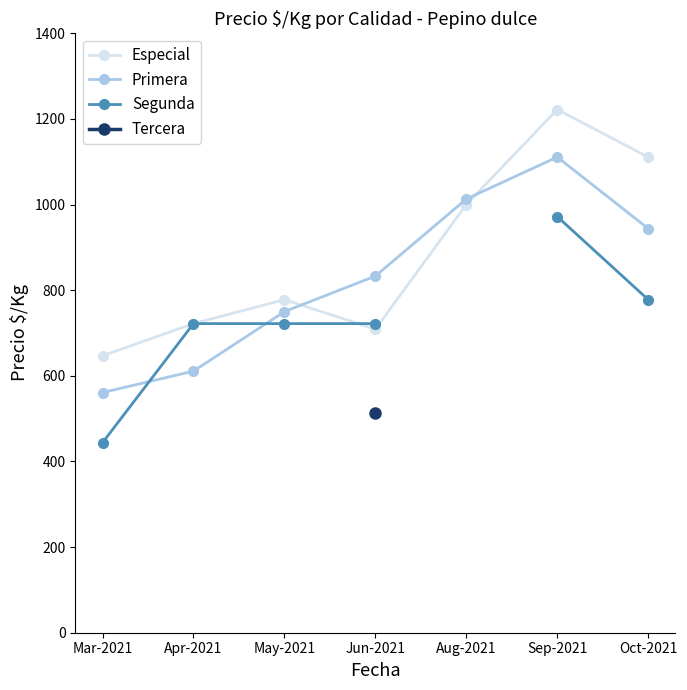

Which has a higher value, Sep-2021 or May-2021?

Sep-2021